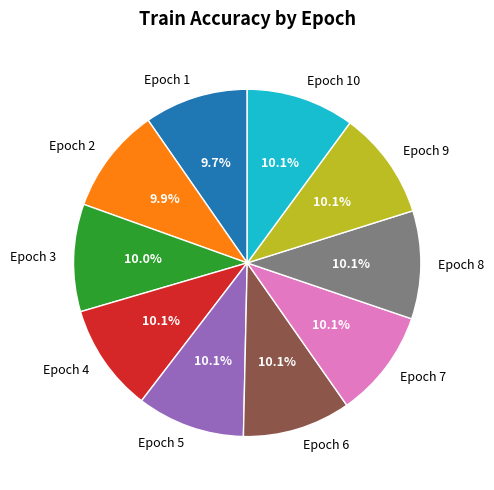

What percentage is the Epoch 2 slice, to the nearest percent?

10%